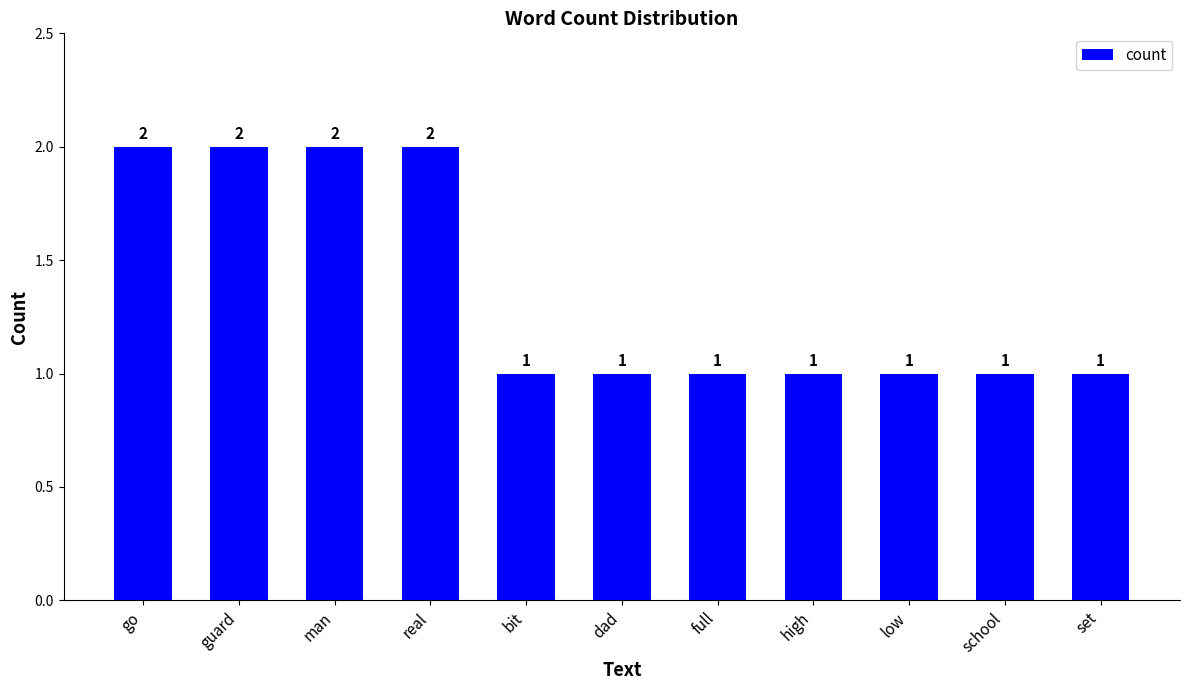

What is the sum of all values?

15